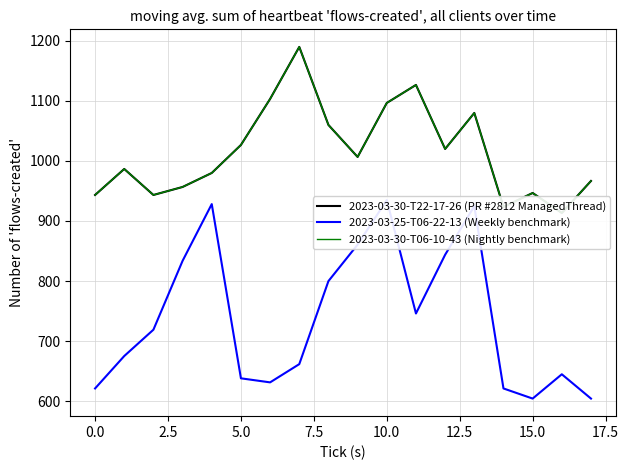

At how many categories does at least one series exceed 641?

18